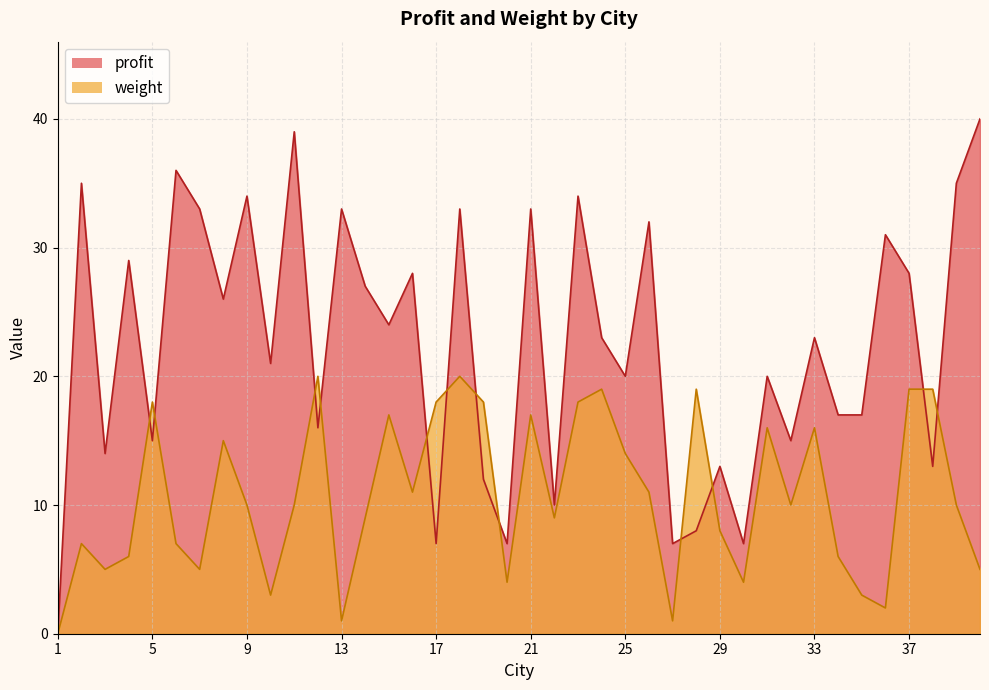

What is the value of the profit point at the 10th from the left?

21